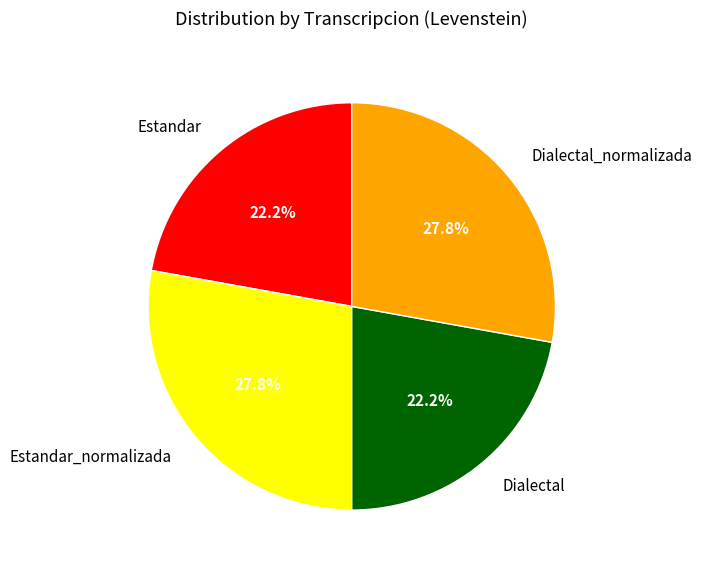

What is the ratio of the value at Estandar to the value at Dialectal?

1.0